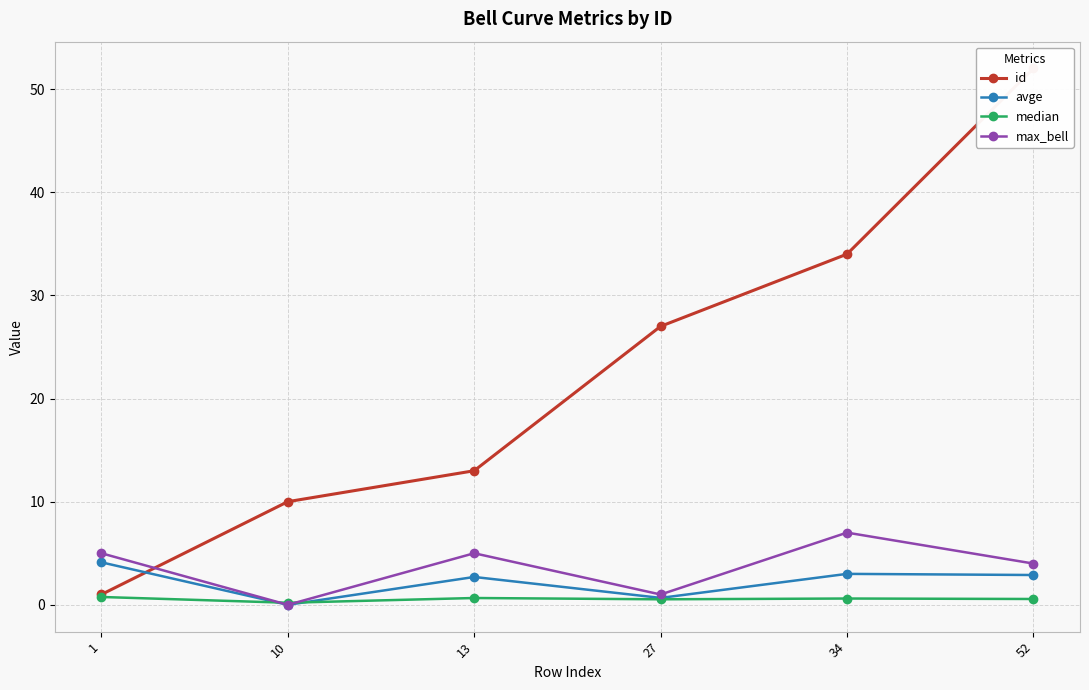

How many data points does each series have?

6